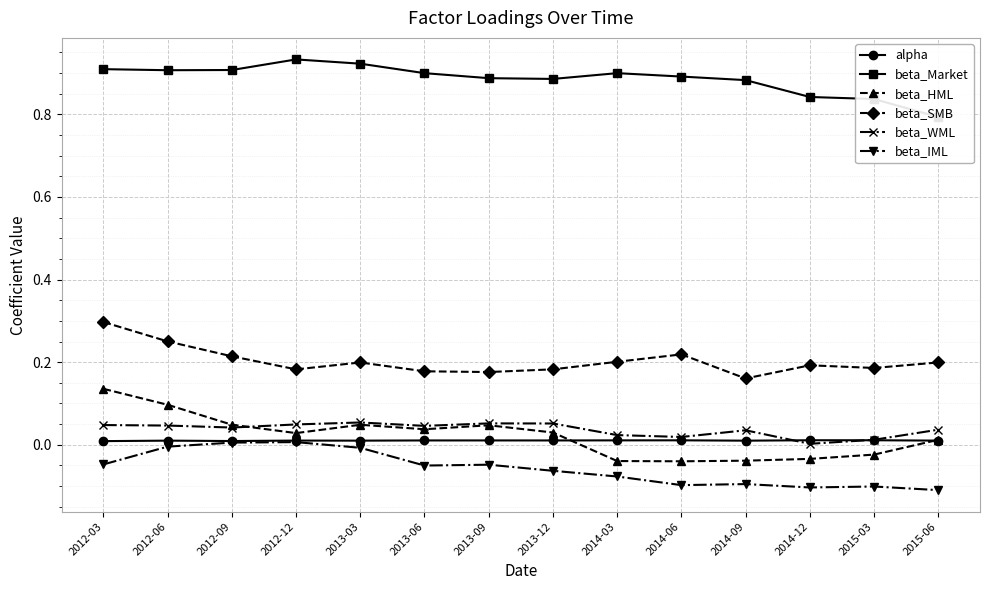

List the labels in order of beta_SMB value, smallest first.

2014-09, 2013-09, 2013-06, 2012-12, 2013-12, 2015-03, 2014-12, 2013-03, 2015-06, 2014-03, 2012-09, 2014-06, 2012-06, 2012-03